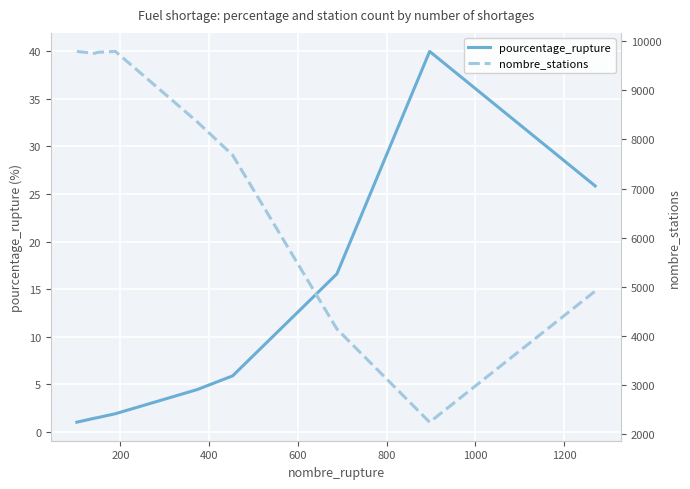

How many data points in pourcentage_rupture are above 4?

5